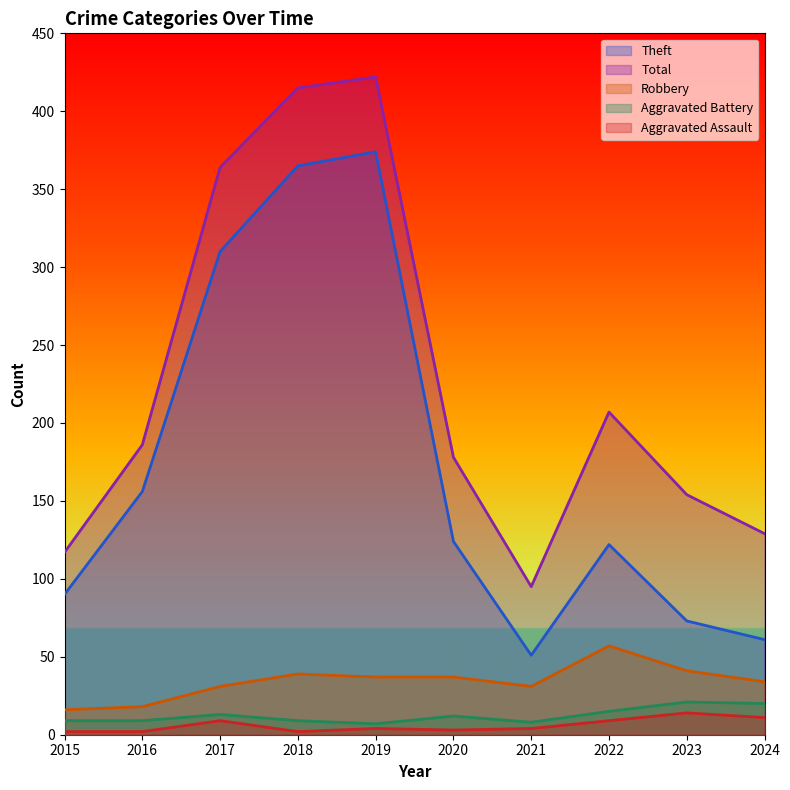

At how many categories does at least one series exceed 239?

3